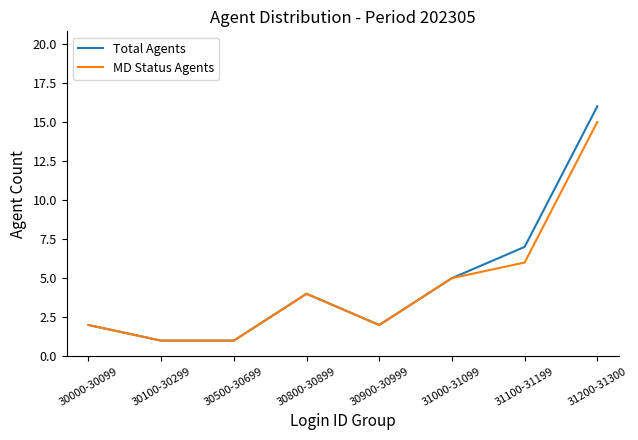

True or false: MD Status Agents has more than 2 points higher than both neighbors.

False